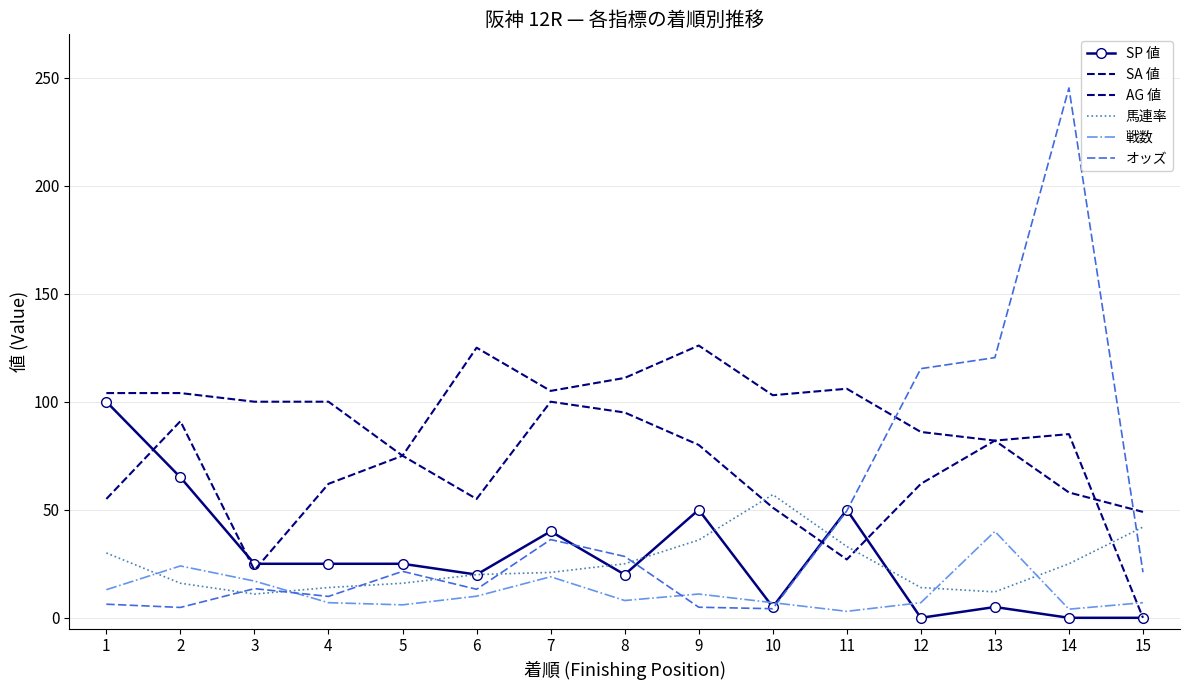

What is the greatest value displayed?

245.2